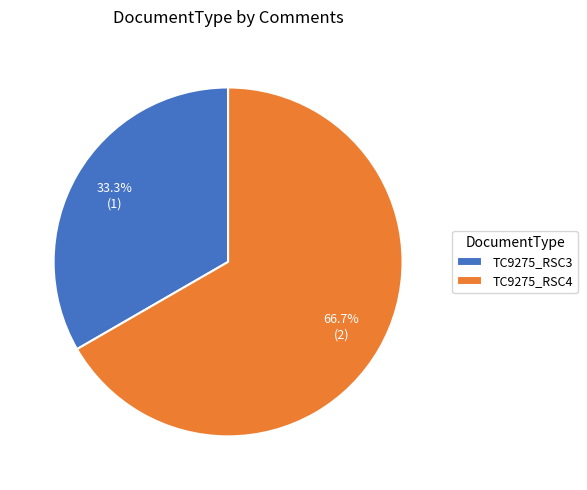

To the nearest percent, what is the average slice percentage?

50%